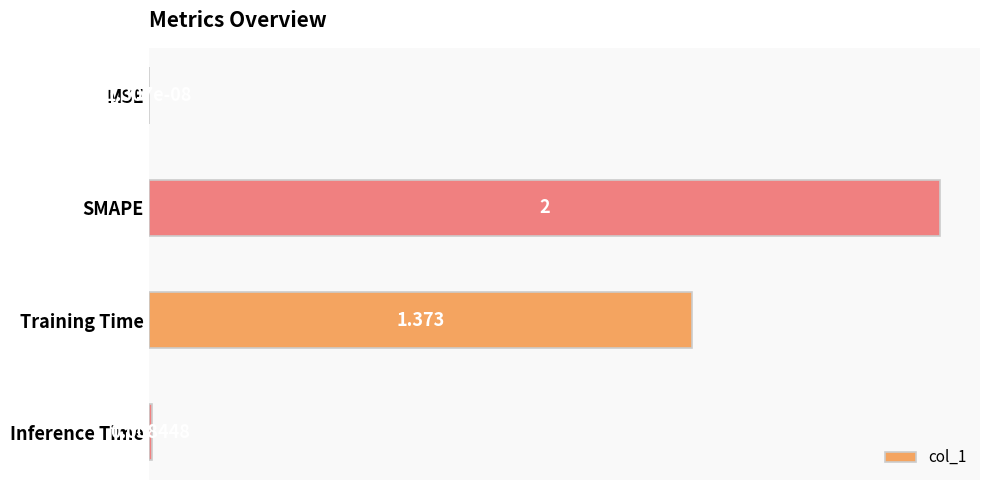

At which category does the chart reach its peak across all series?

SMAPE